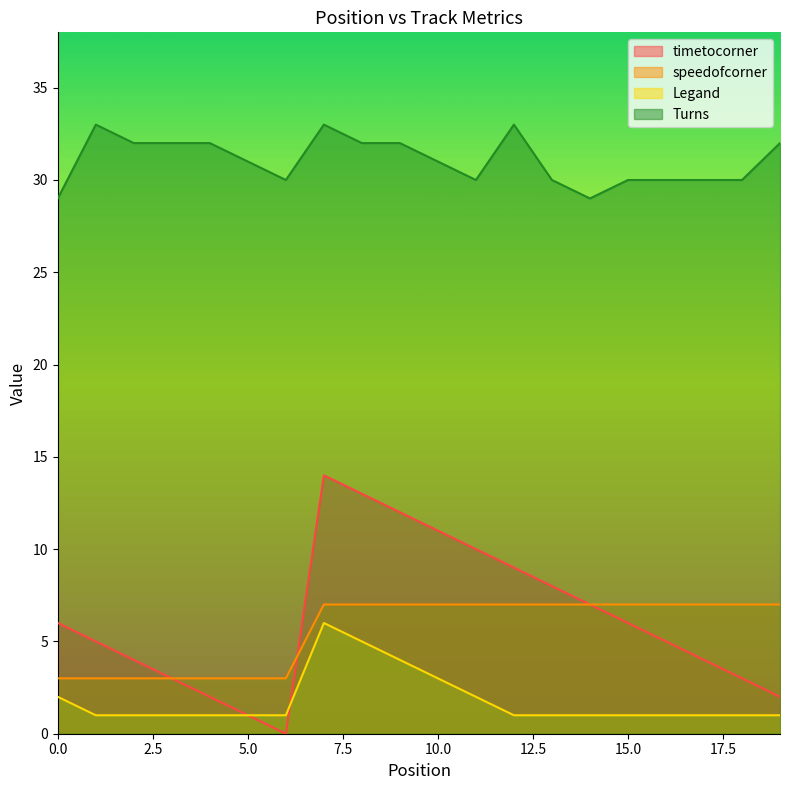

At how many categories does at least one series exceed 17?

20